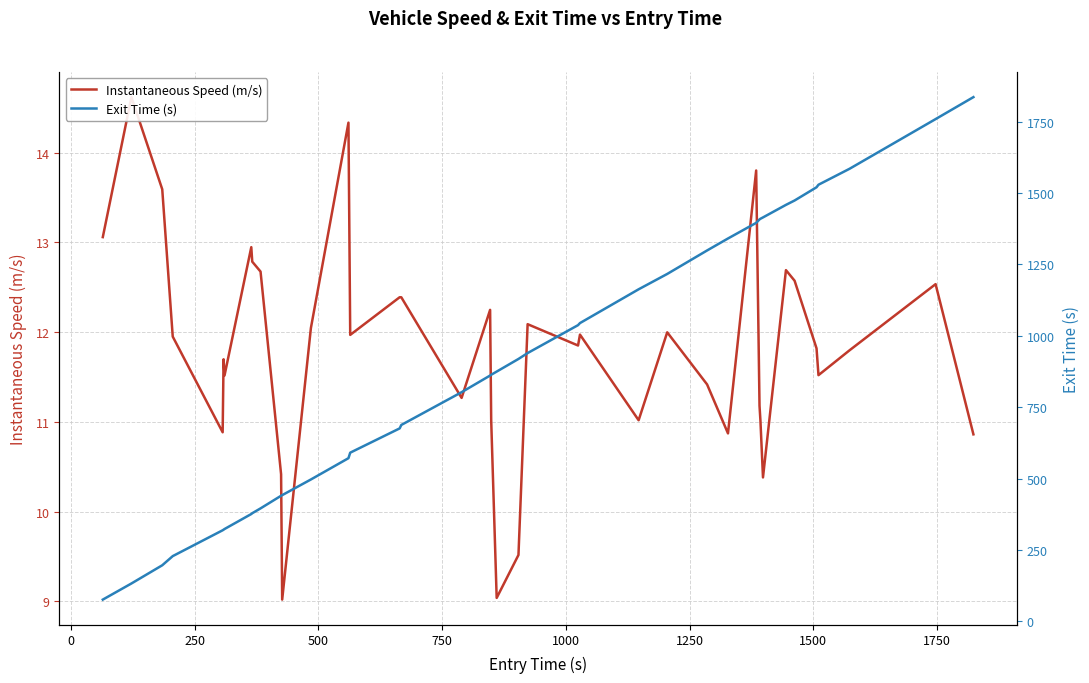

True or false: Exit Time (s) and Instantaneous Speed (m/s) intersect in this chart.

False